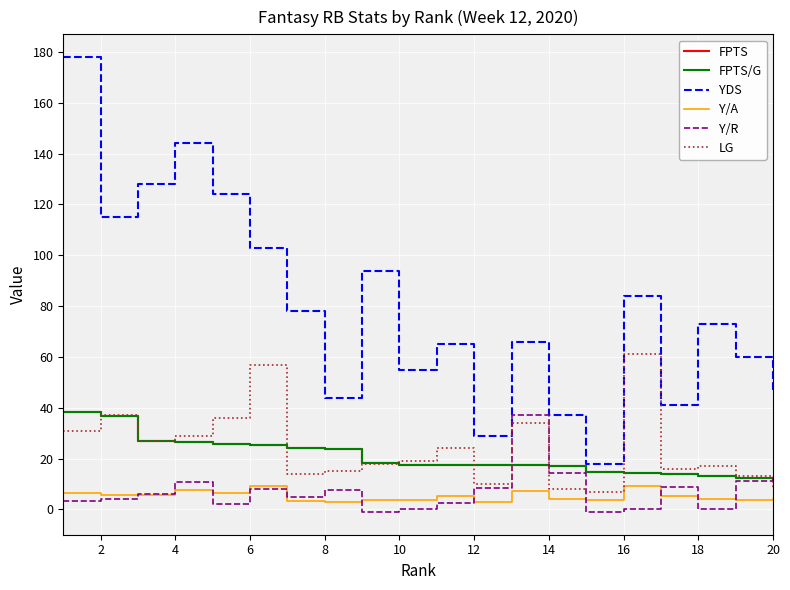

Which series has the largest range (max minus min)?

YDS